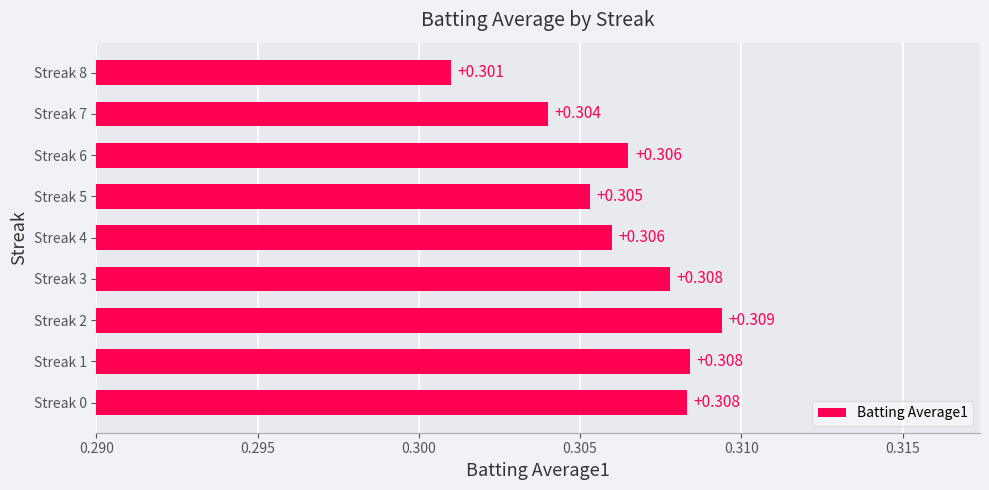

Which label corresponds to the largest value in the chart?

Streak 2